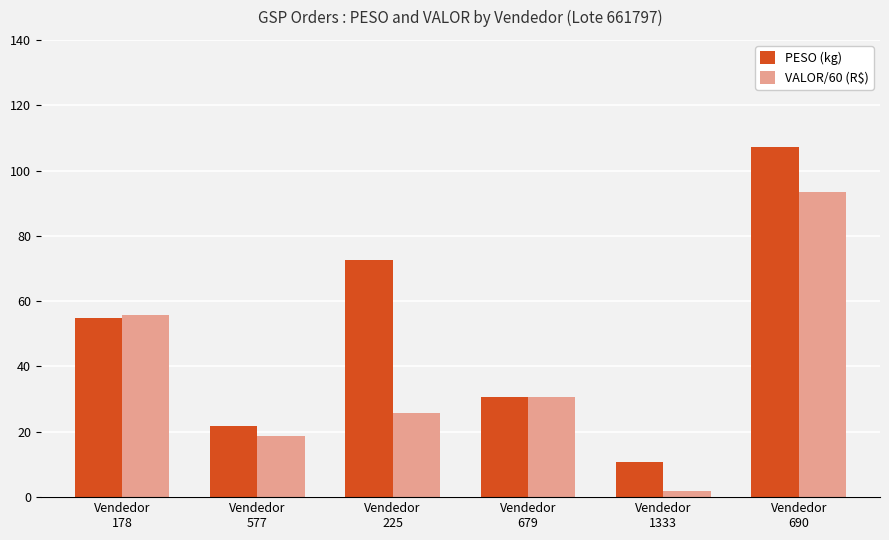

Which series has the largest range (max minus min)?

PESO (kg)